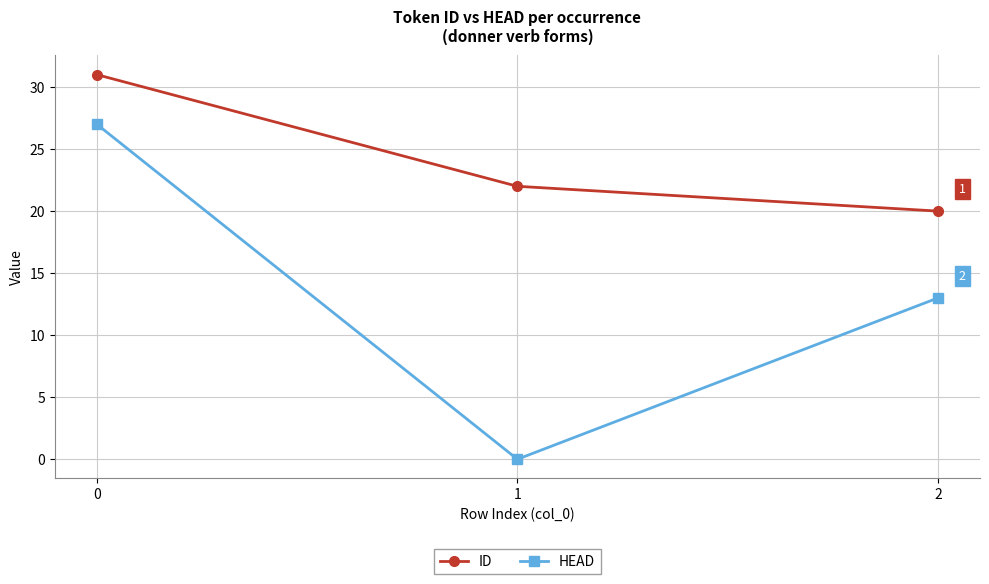

What is the sum of all HEAD values?

40